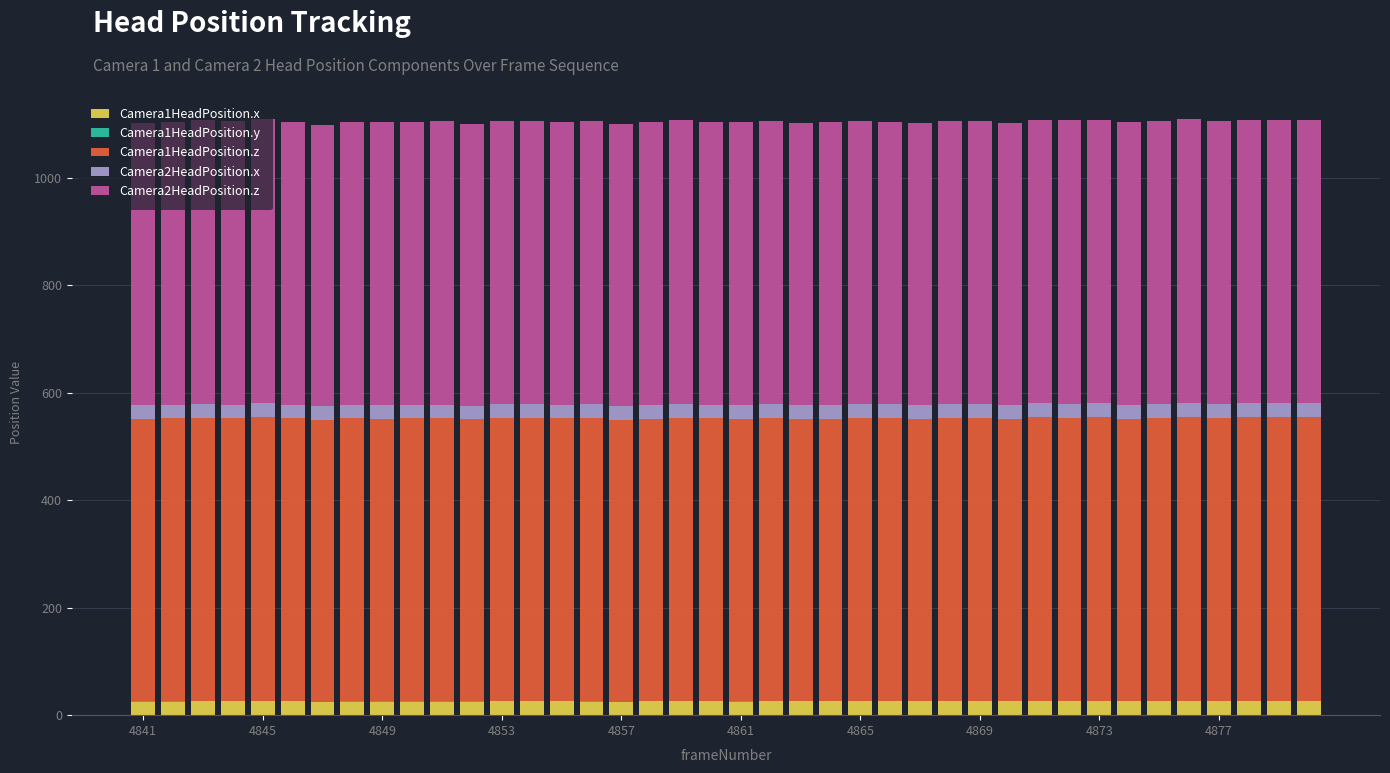

What is the highest value of the Camera1HeadPosition.x series?

26.6